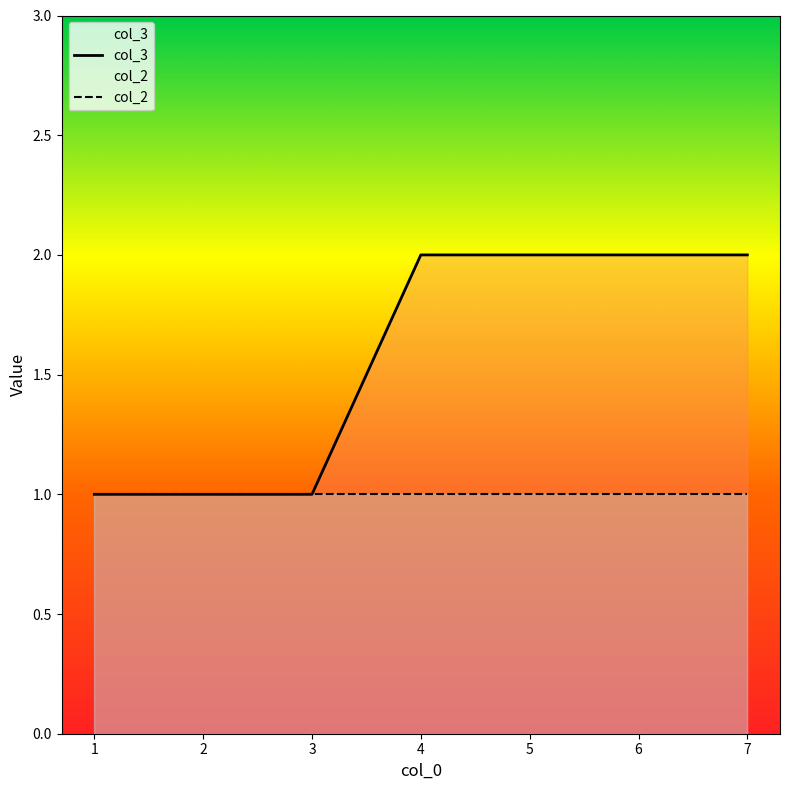

Reading left to right, extract all data points from this chart.

1=1	2=1	3=1	4=2	5=2	6=2	7=2